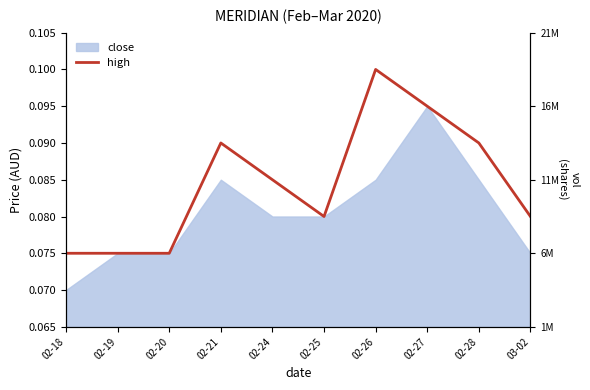

At which label is vol (scaled) closest to 0?

02-19